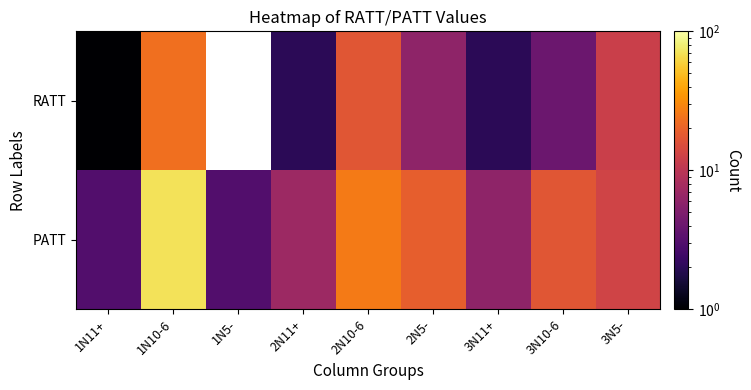

Between 2N5- and 3N5-, which is larger?

3N5-